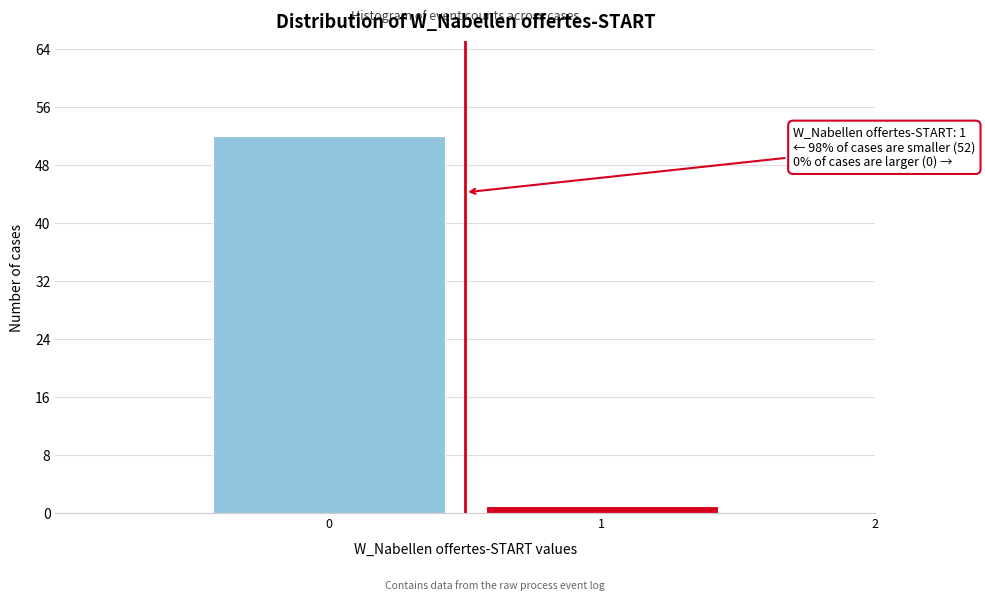

Reading left to right, transcribe all the data shown in this chart.

0=52	1=1	2=0